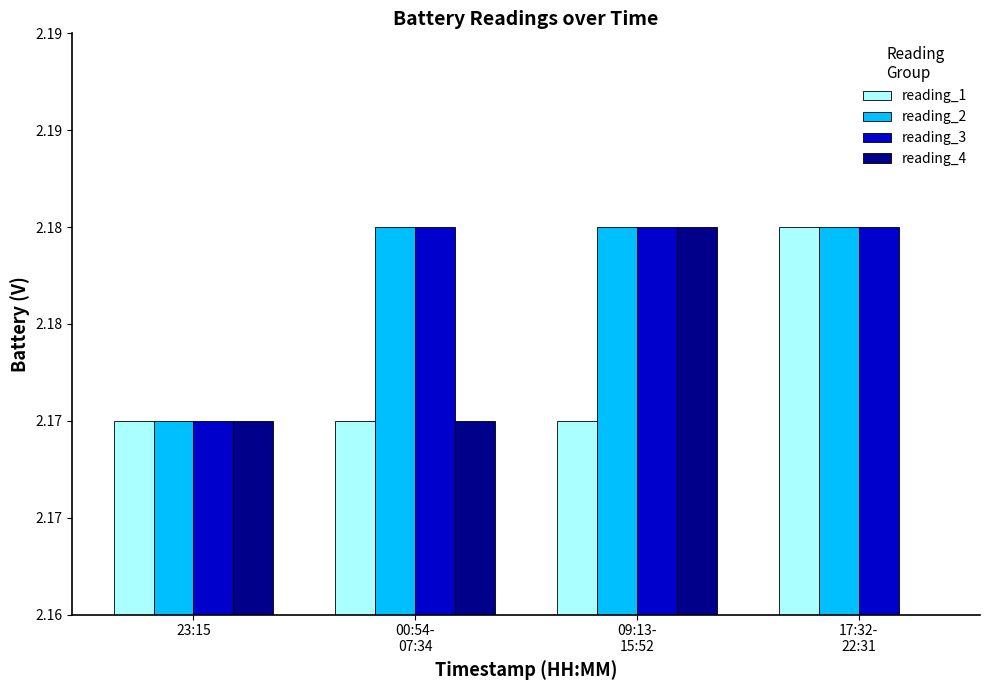

What position from the left is 00:54-
07:34?

2